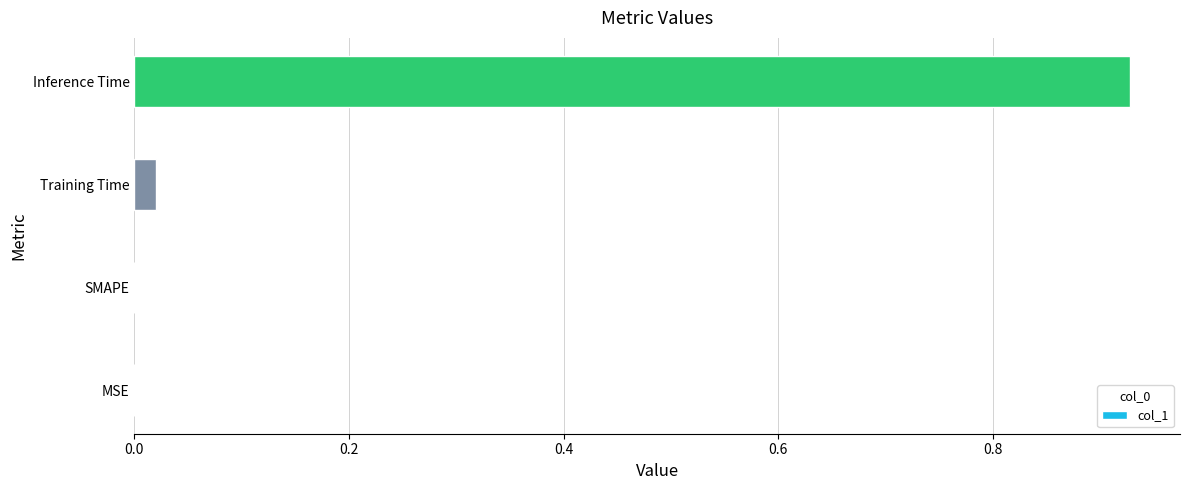

How many distinct data groups are displayed?

1